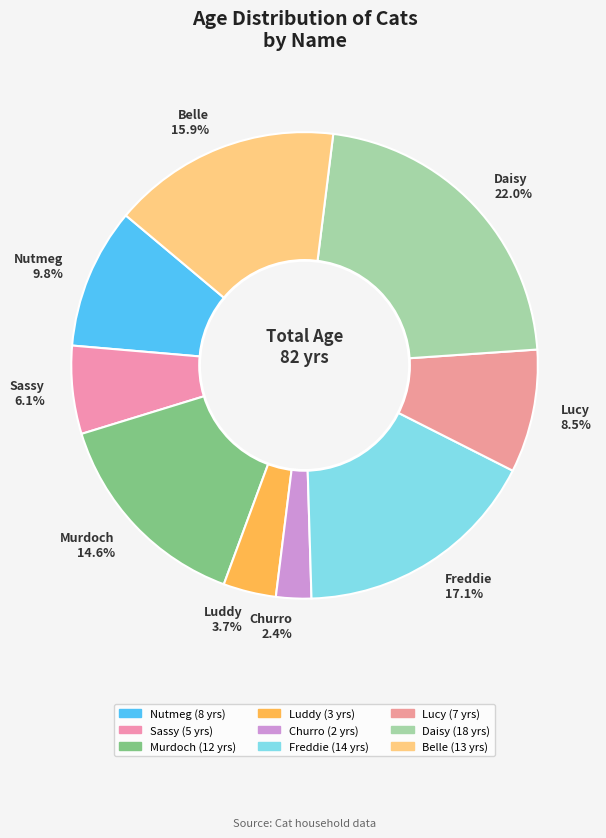

To the nearest percent, what percentage of the pie is Sassy?

6%